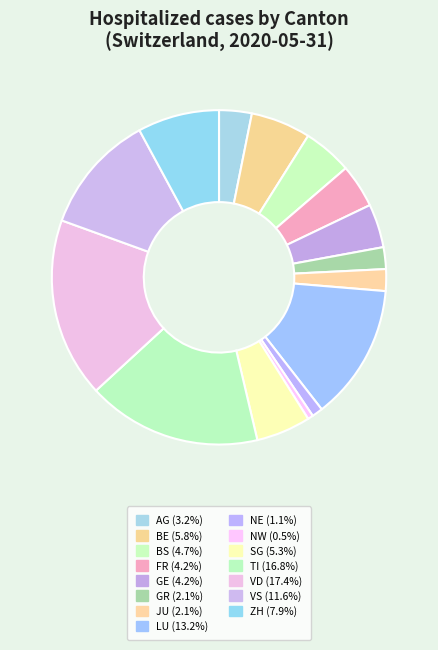

What is the total percentage of LU and AG?

16.3%